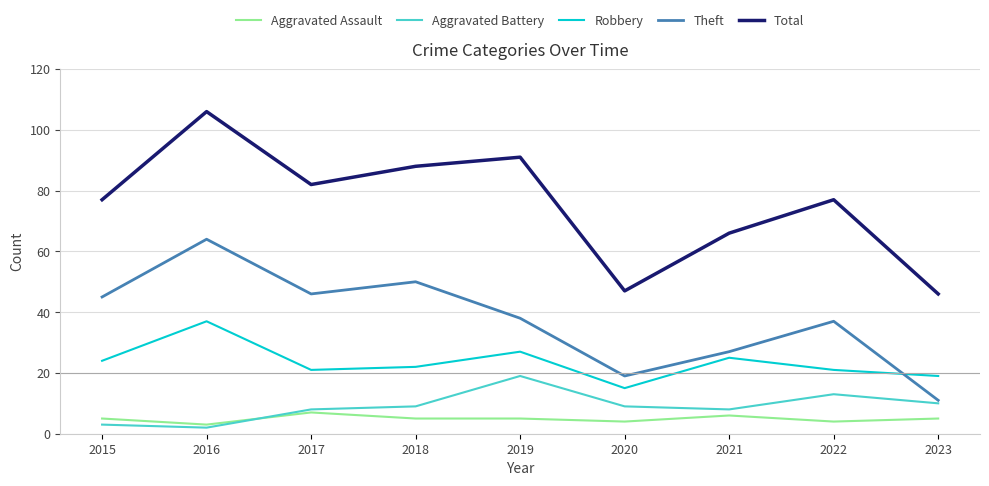

True or false: Theft and Aggravated Assault cross at least once.

False